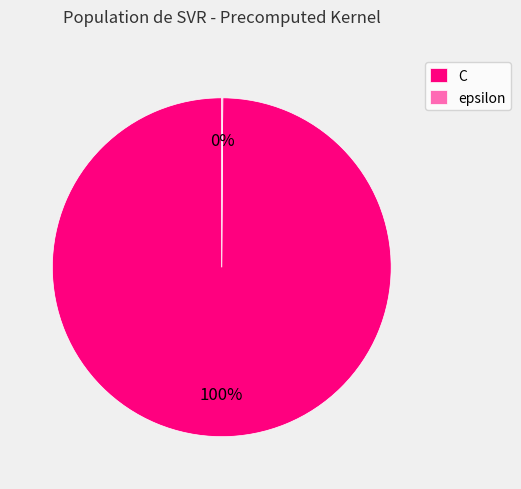

Which category accounts for the majority?

C